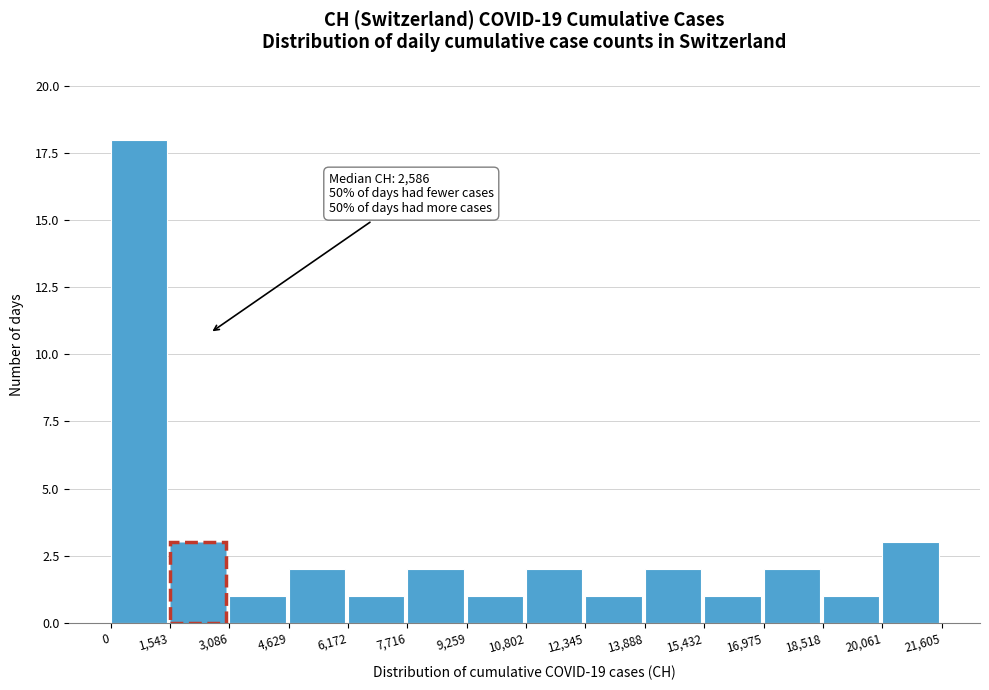

Which range on the x-axis has the tallest bar?

0 to 1,543